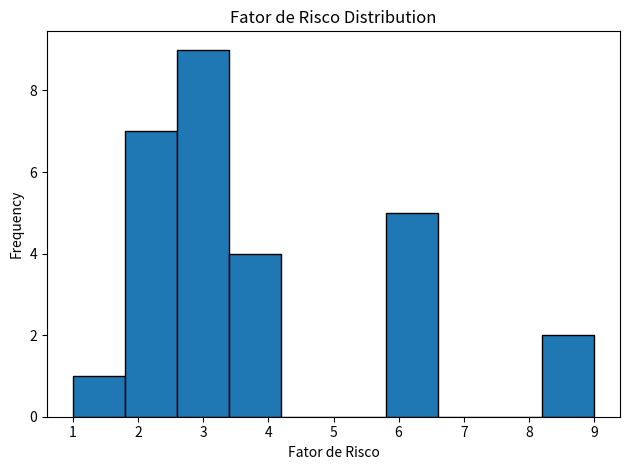

Over which range of the x-axis is the bar tallest?

2.6 to 3.4